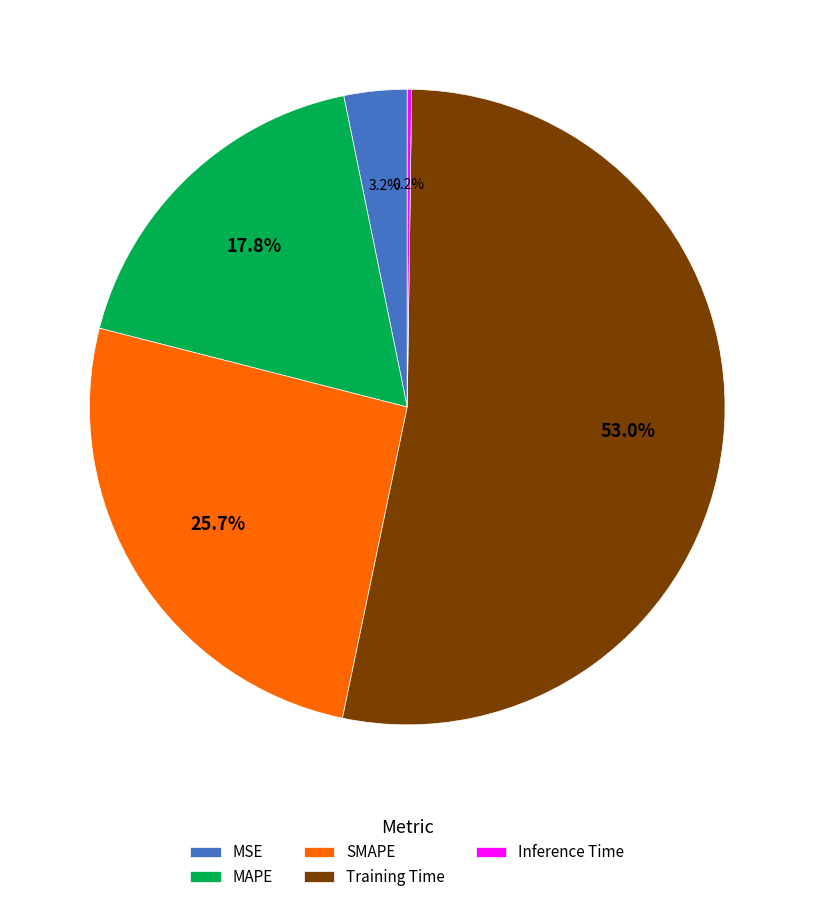

To the nearest percent, what portion does Training Time represent?

53%